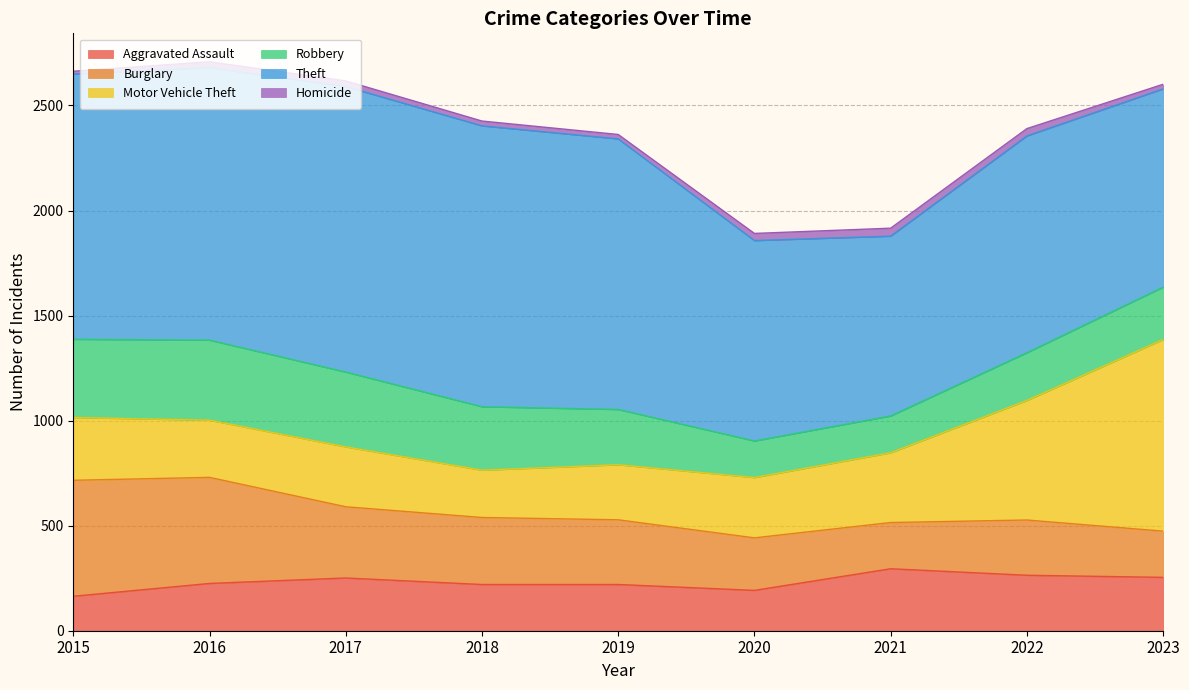

Count the number of categories in the chart.

9